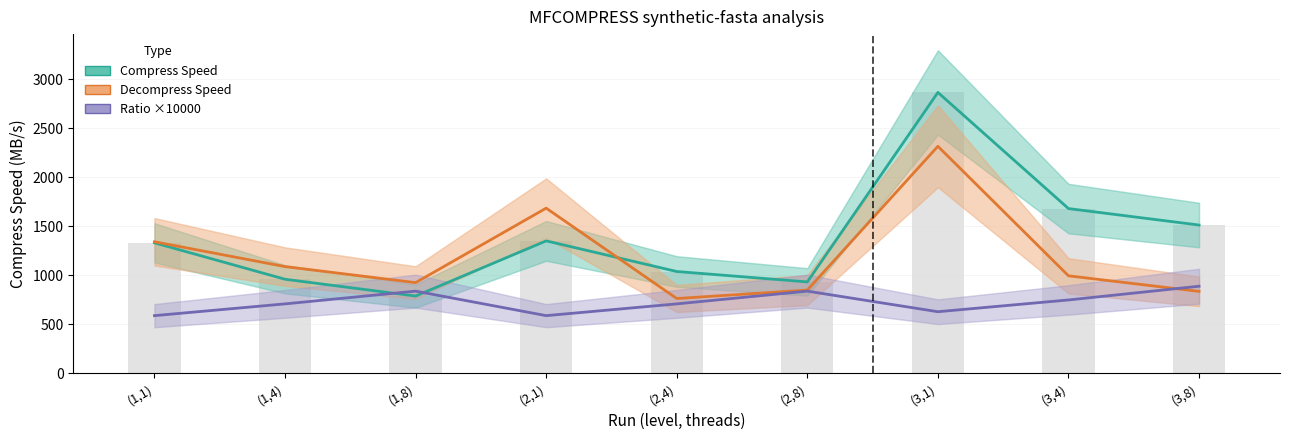

Which series has the largest total across all categories?

Compress Speed